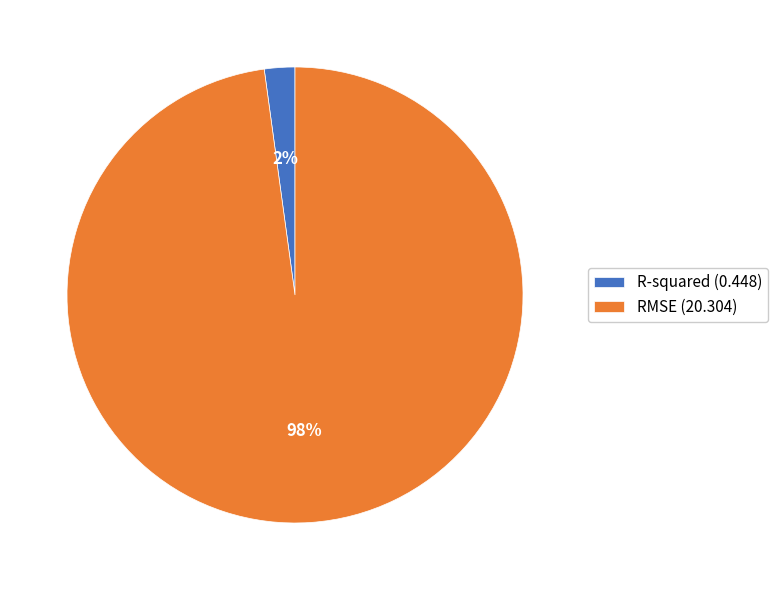

Between R-squared (0.448) and RMSE (20.304), which is larger?

RMSE (20.304)